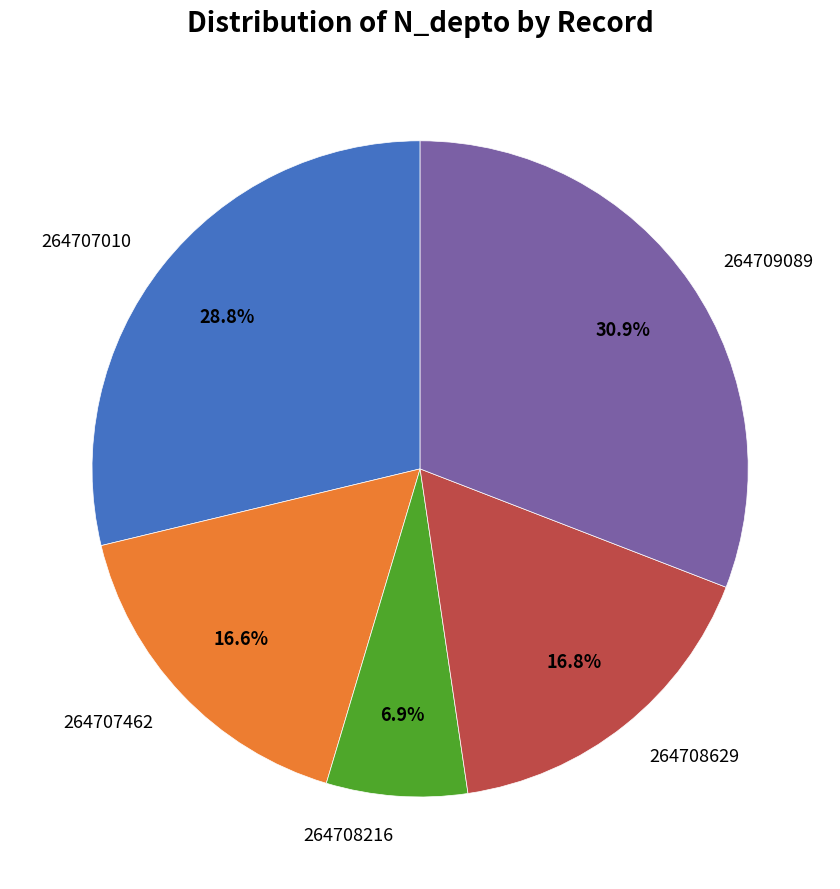

To the nearest percent, what is the difference between the largest and smallest slice percentages?

24%